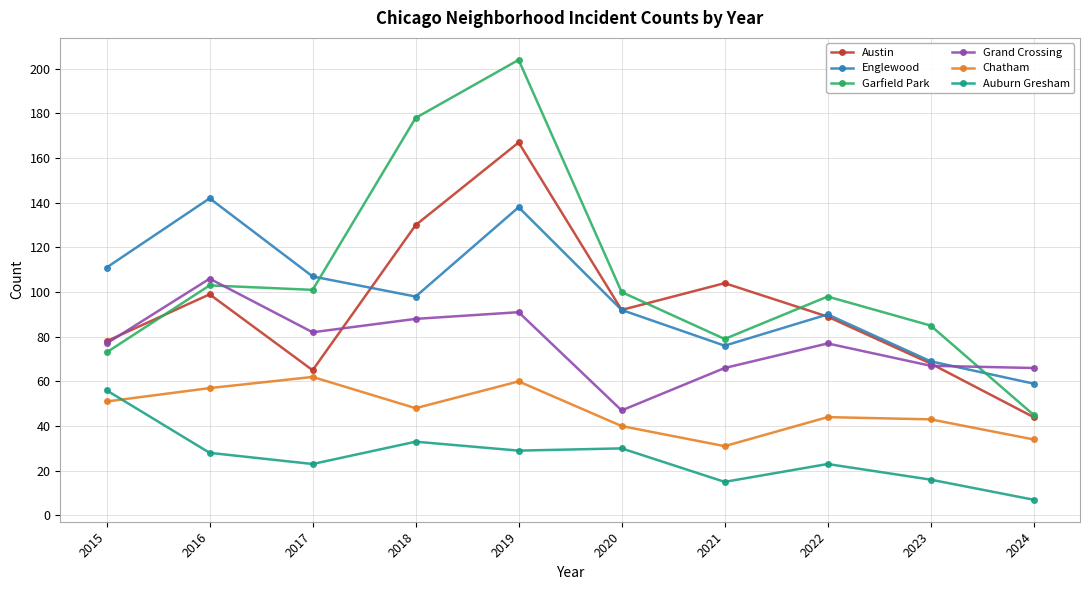

What is the value of the Auburn Gresham point at the 2nd from the left?

28